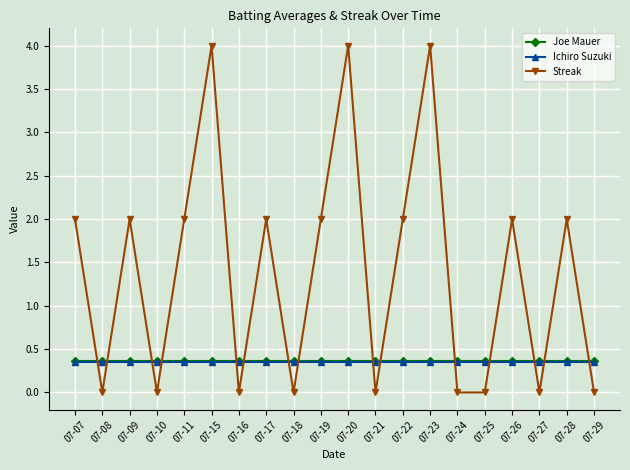

Is it true that Ichiro Suzuki equals 0.5 at 07-23?

False